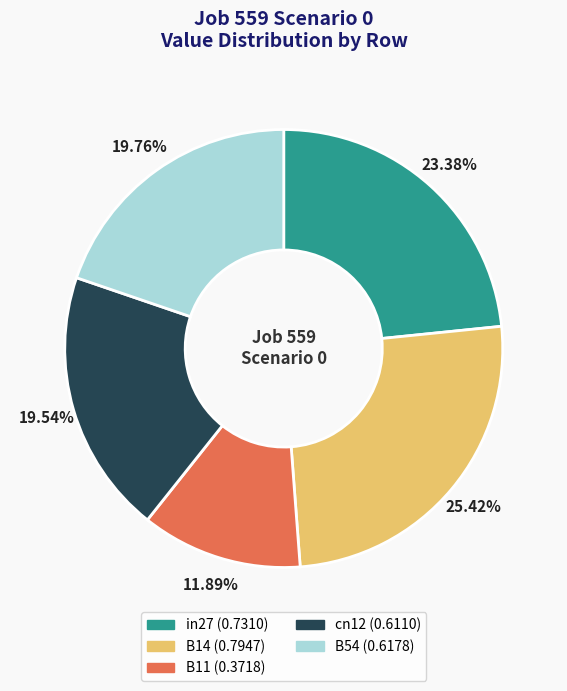

Is it true that B14 is 25% of the pie?

True